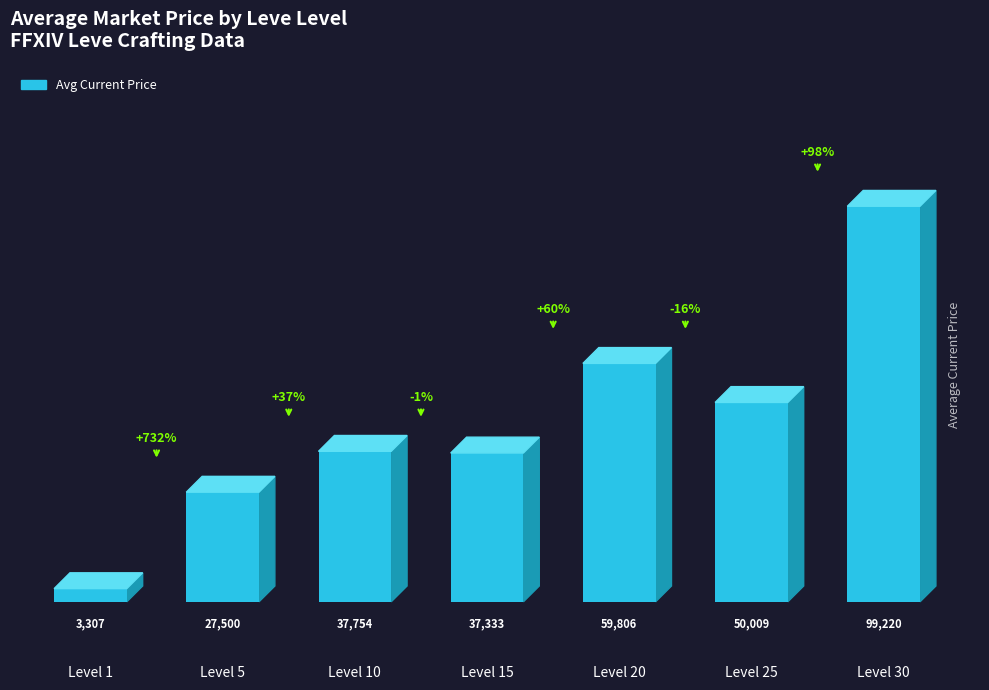

List the labels in order of value, smallest first.

Level 1, Level 5, Level 15, Level 10, Level 25, Level 20, Level 30